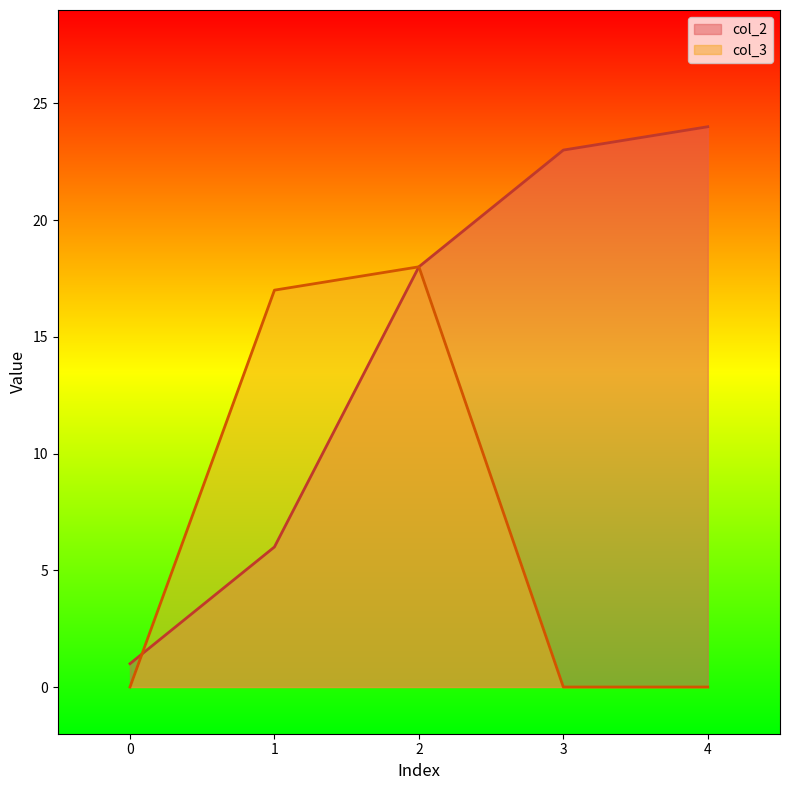

How many distinct data groups are displayed?

2